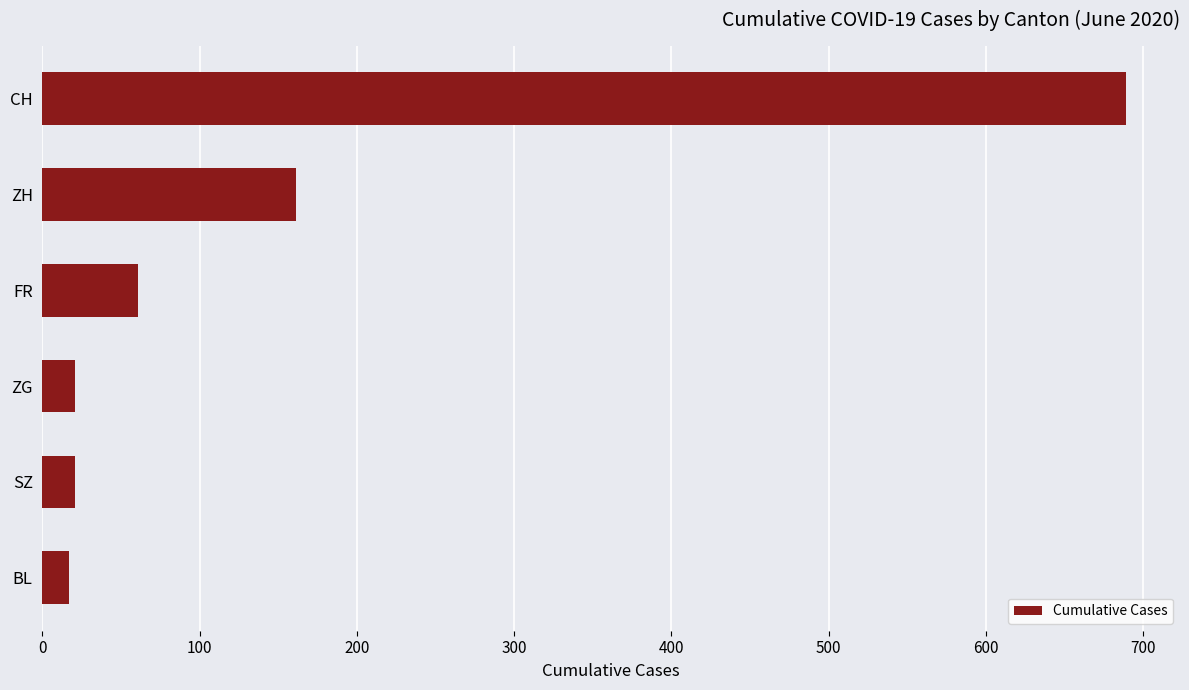

What is the sum of all values?

970